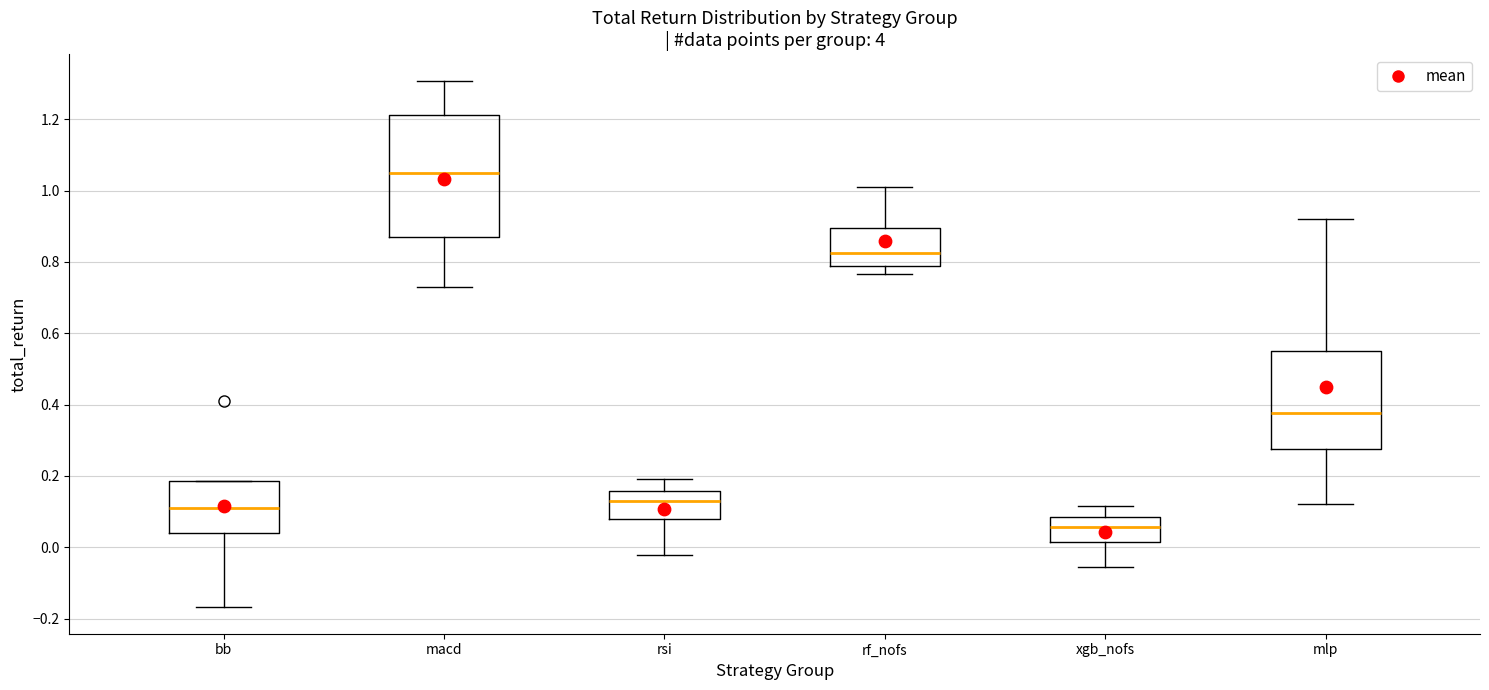

Reading left to right, transcribe this box plot: for each box, give where its median line is, the range the box spans, and where its two whiskers end, as read against the y-axis. The values are not printed on the chart, so give them approximately, as read against the axis.

bb: median 0.10, box 0.04 to 0.18, whiskers -0.16 to 0.18
macd: median 1.04, box 0.88 to 1.22, whiskers 0.74 to 1.30
rsi: median 0.14, box 0.08 to 0.16, whiskers -0.02 to 0.20
rf_nofs: median 0.82, box 0.78 to 0.90, whiskers 0.76 to 1.02
xgb_nofs: median 0.06, box 0.02 to 0.08, whiskers -0.06 to 0.12
mlp: median 0.38, box 0.28 to 0.56, whiskers 0.12 to 0.92